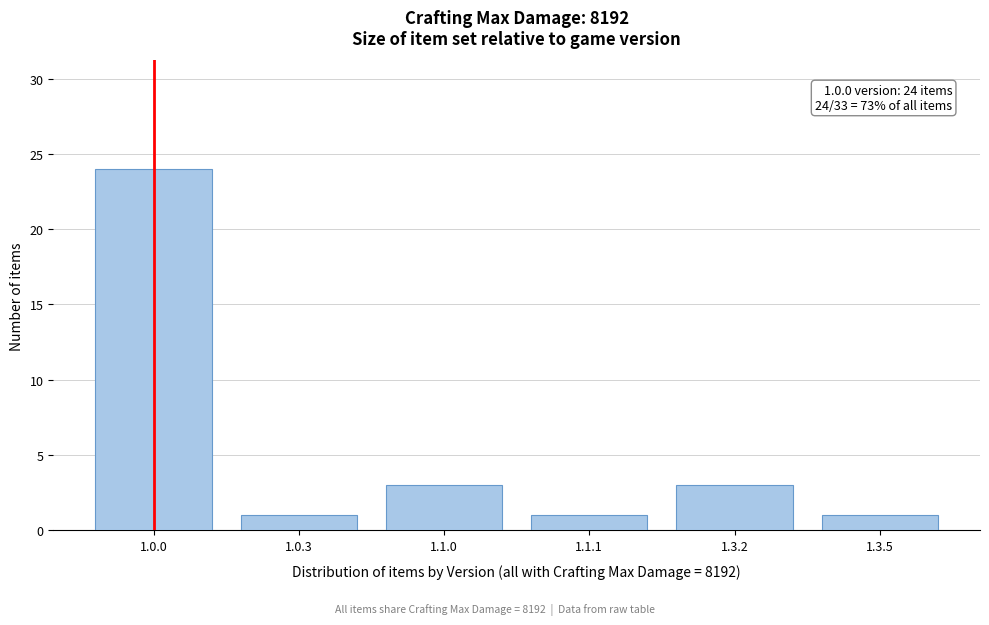

Reading left to right, list all the values displayed in this chart.

1.0.0=24	1.0.3=1	1.1.0=3	1.1.1=1	1.3.2=3	1.3.5=1